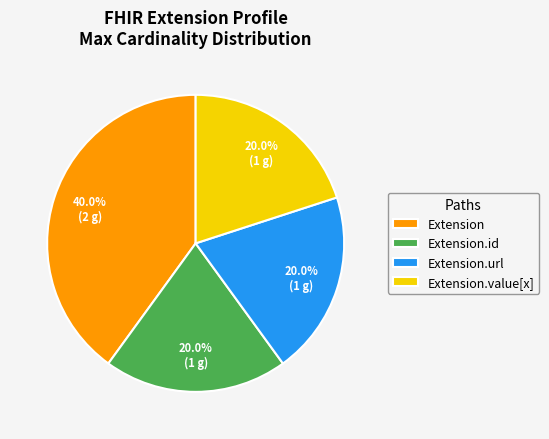

What is the largest slice in the pie chart?

Extension